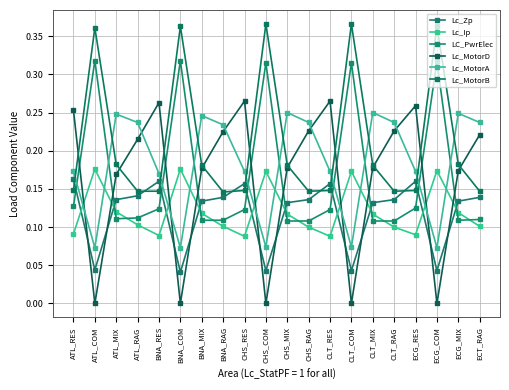

The Lc_Zp series shows 0.1 at ATL_RES. True or false?

False